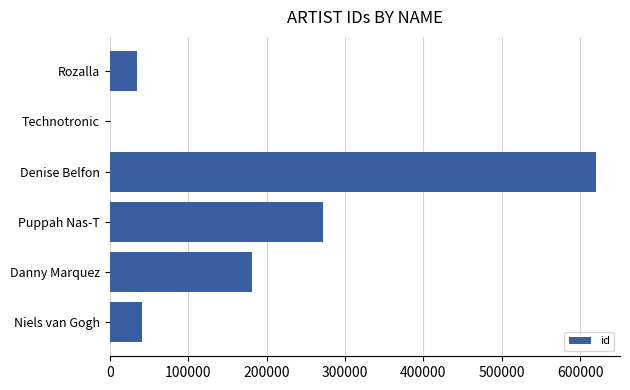

Reading top to bottom, extract all data points from this chart.

Rozalla=34319	Technotronic=647	Denise Belfon=619928	Puppah Nas-T=271501	Danny Marquez=181100	Niels van Gogh=41025